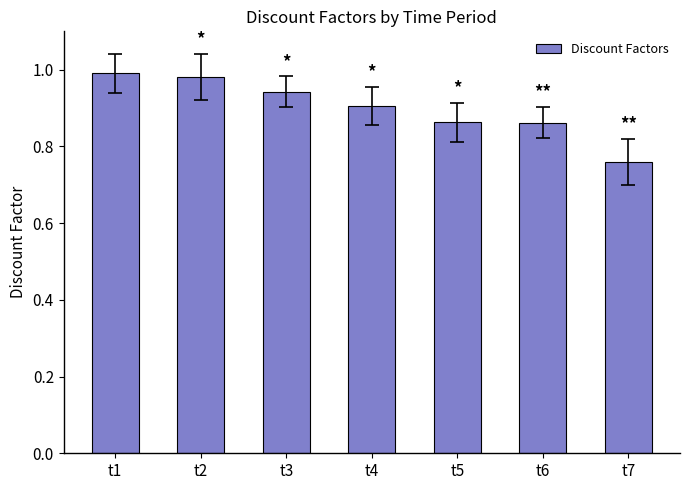

What is the difference between the values at t7 and t2?

0.2